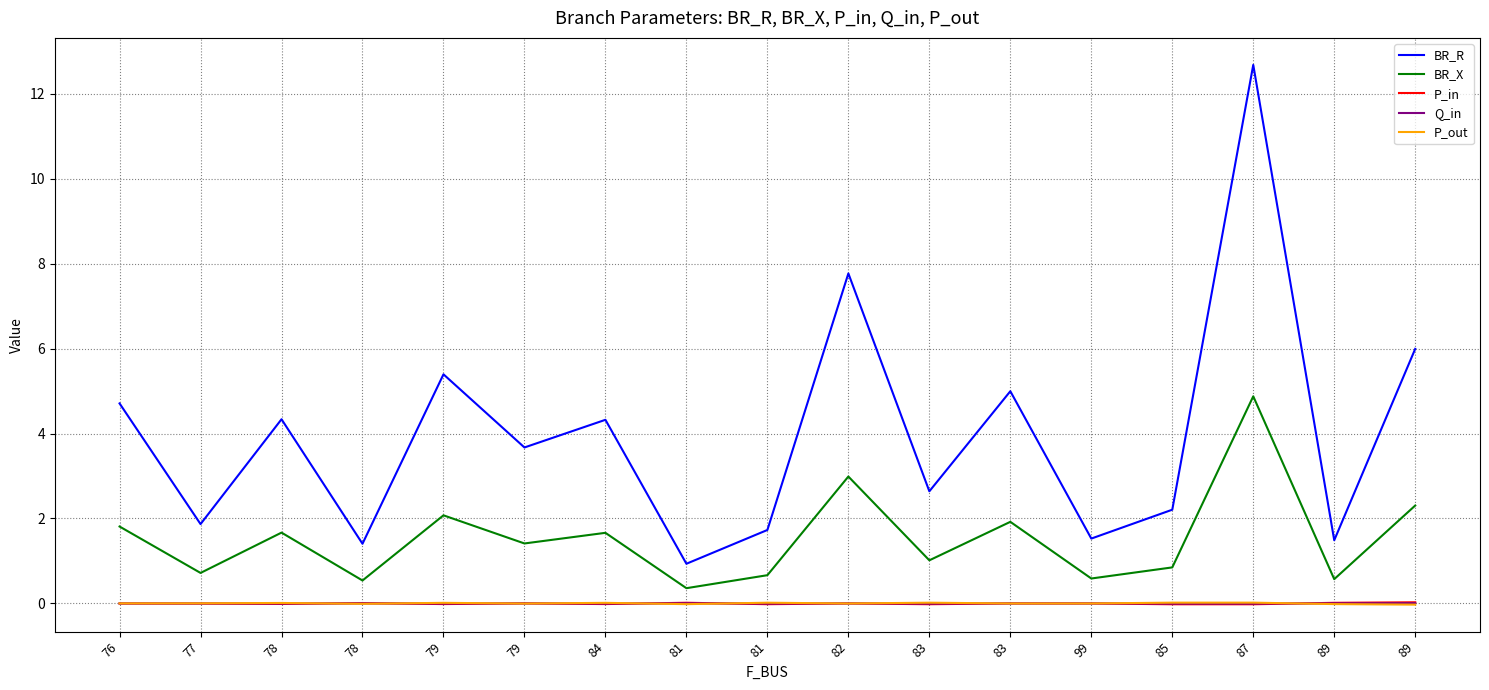

Reading left to right, extract all data points from this chart.

BR_R: 4.7	1.9	4.3	1.4	5.4	3.7	4.3	0.9	1.7	7.8	2.6	5.0	1.5	2.2	12.7	1.5	6.0
BR_X: 1.8	0.7	1.7	0.5	2.1	1.4	1.7	0.4	0.7	3.0	1.0	1.9	0.6	0.8	4.9	0.6	2.3
P_in: -0.0	-0.0	-0.0	0.0	-0.0	0.0	-0.0	0.0	-0.0	0.0	-0.0	0.0	0.0	-0.0	-0.0	0.0	0.0
Q_in: -0.0	-0.0	-0.0	0.0	-0.0	0.0	-0.0	0.0	-0.0	0.0	-0.0	0.0	0.0	-0.0	-0.0	0.0	0.0
P_out: 0.0	0.0	0.0	-0.0	0.0	-0.0	0.0	-0.0	0.0	-0.0	0.0	-0.0	-0.0	0.0	0.0	-0.0	-0.0